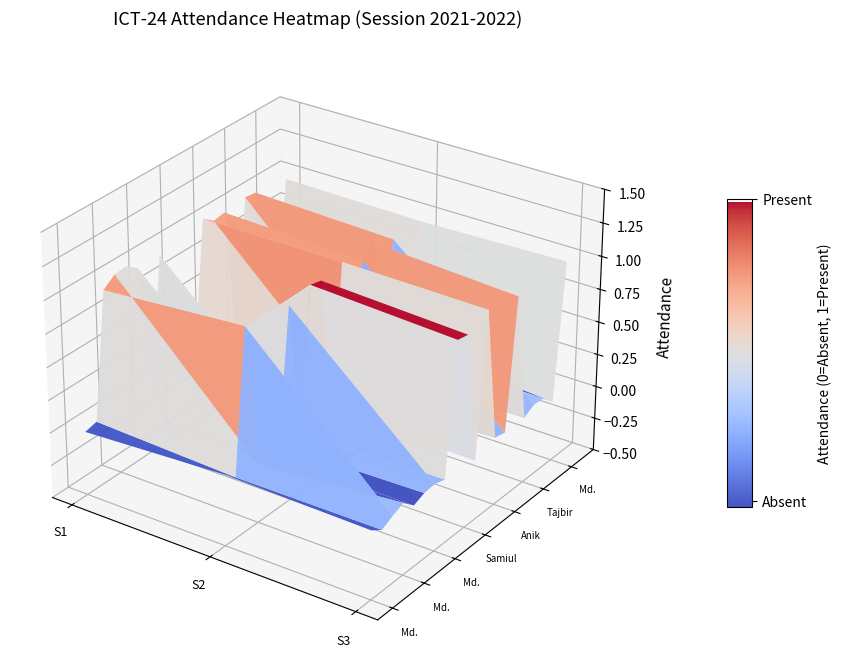

At how many categories does at least one series exceed 0?

3